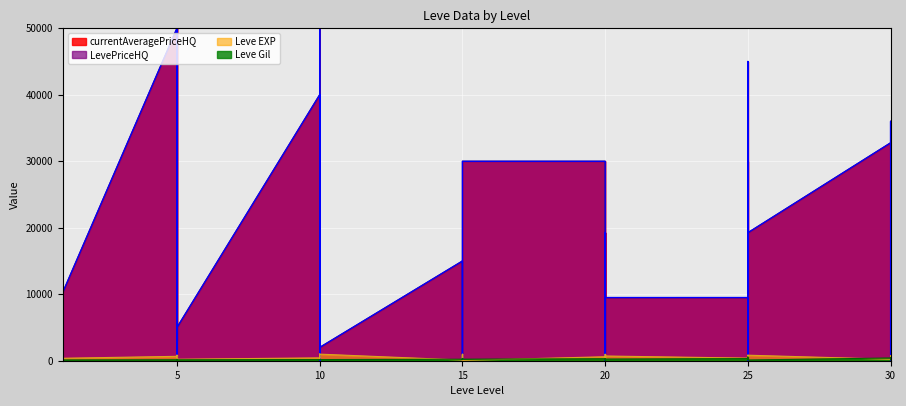

What is the difference between the second highest and minimum values in the Leve Gil series?

353